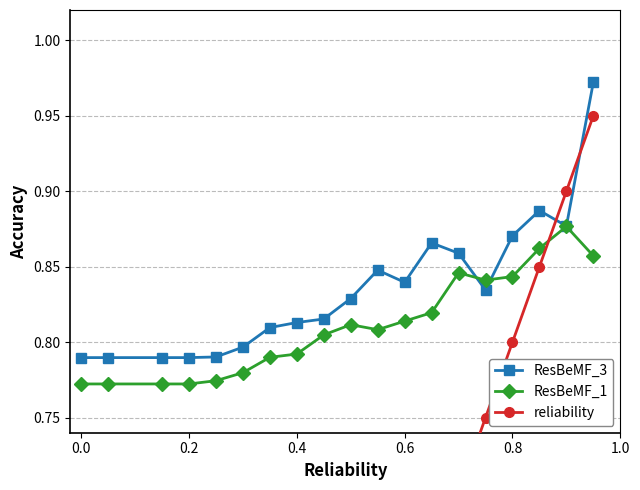

Is it true that ResBeMF_3 equals 1.1 at 0.0?

False